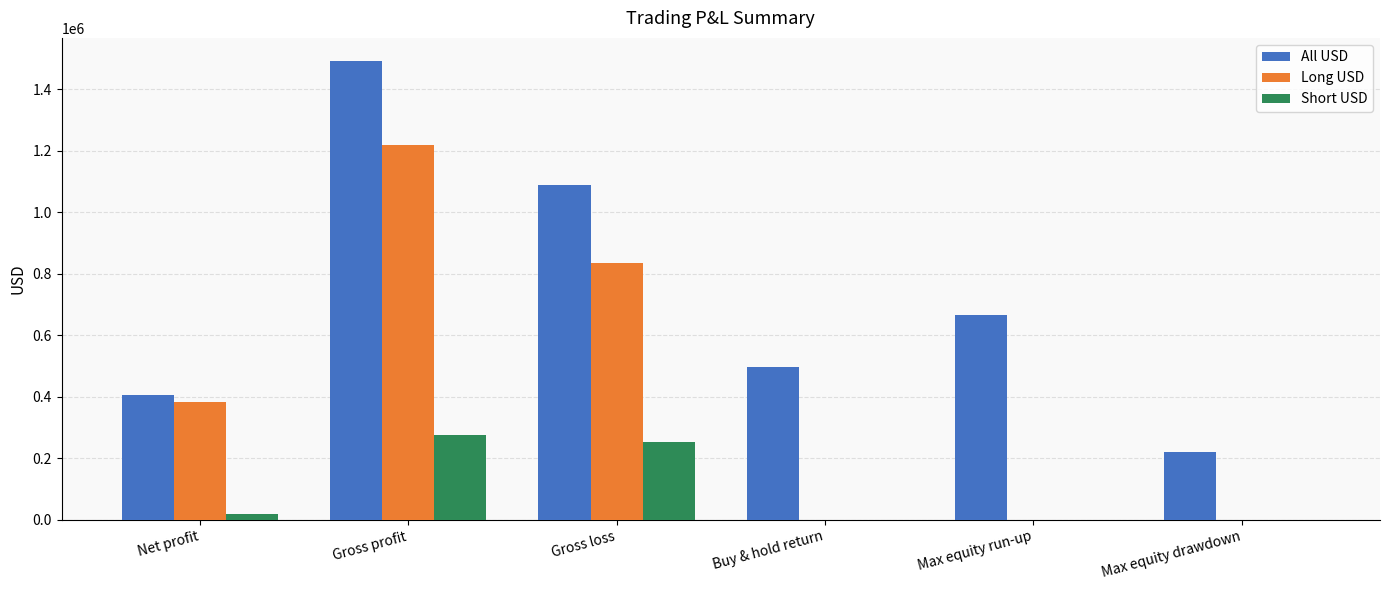

At which category is the sum across all series the highest?

Gross profit